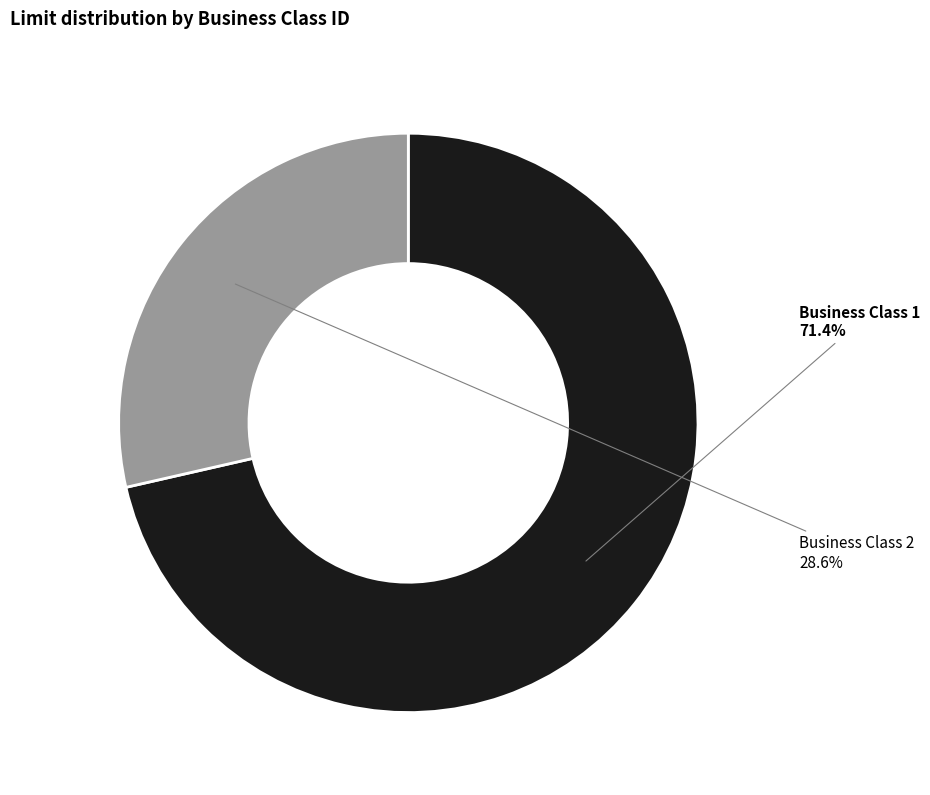

Is there a majority slice in this chart?

Yes